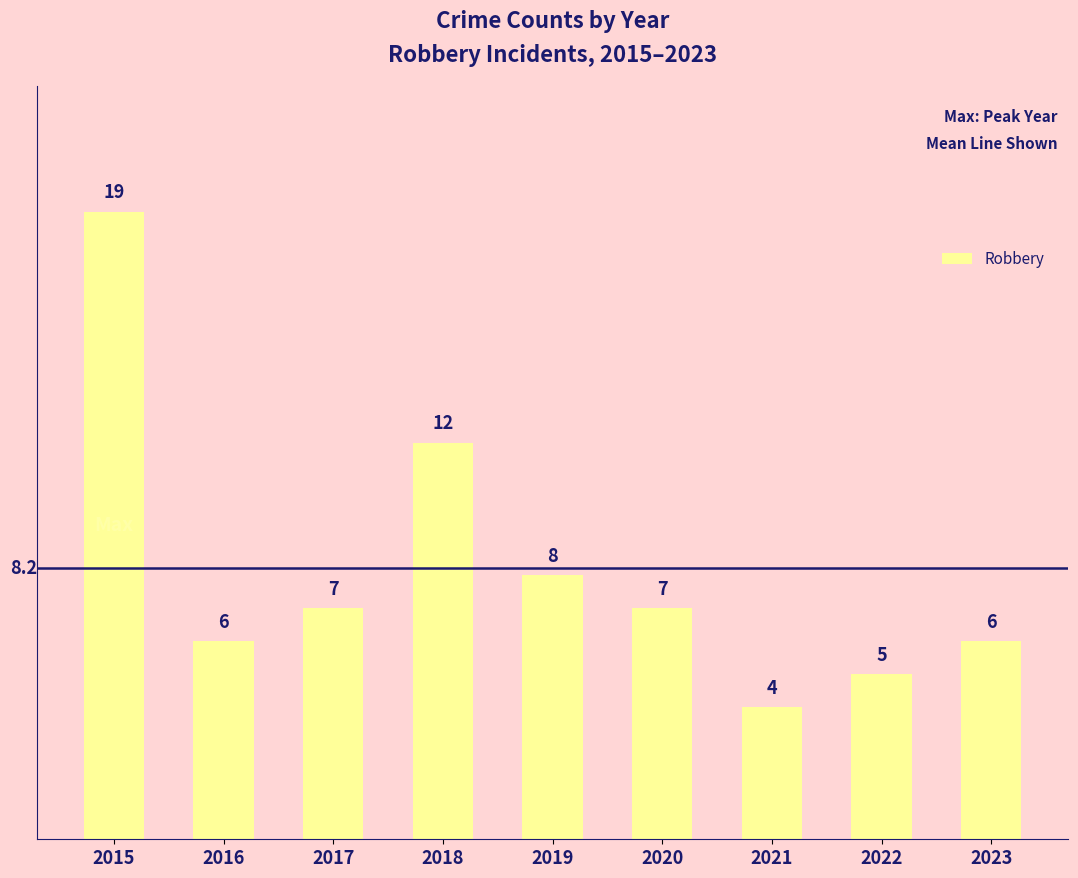

Where does the data first go above 7?

2015